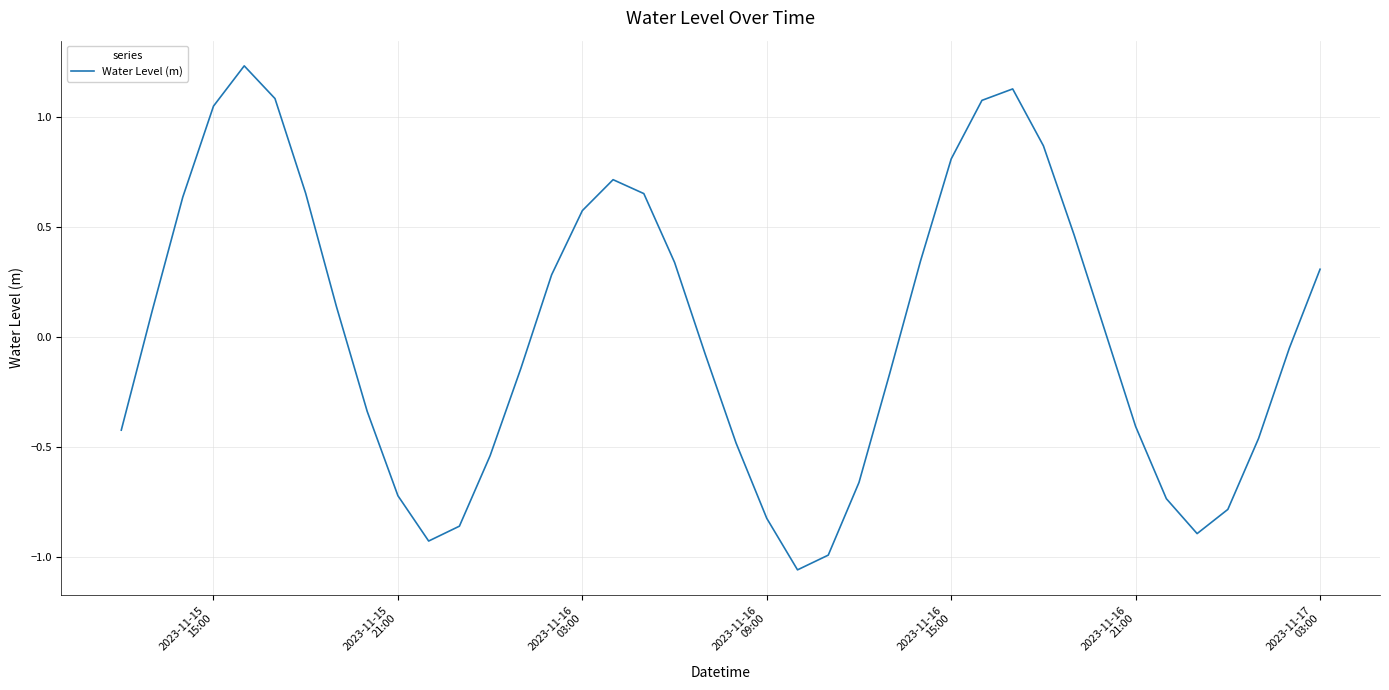

Is this an area chart (filled region under the line)?

No